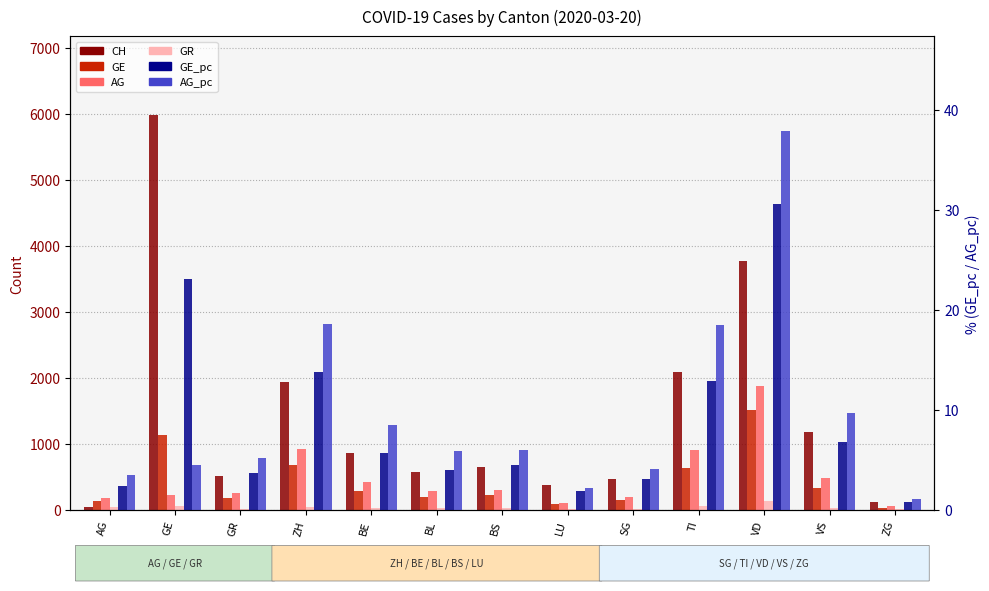

How many values in the GE_pc series exceed 4?

7